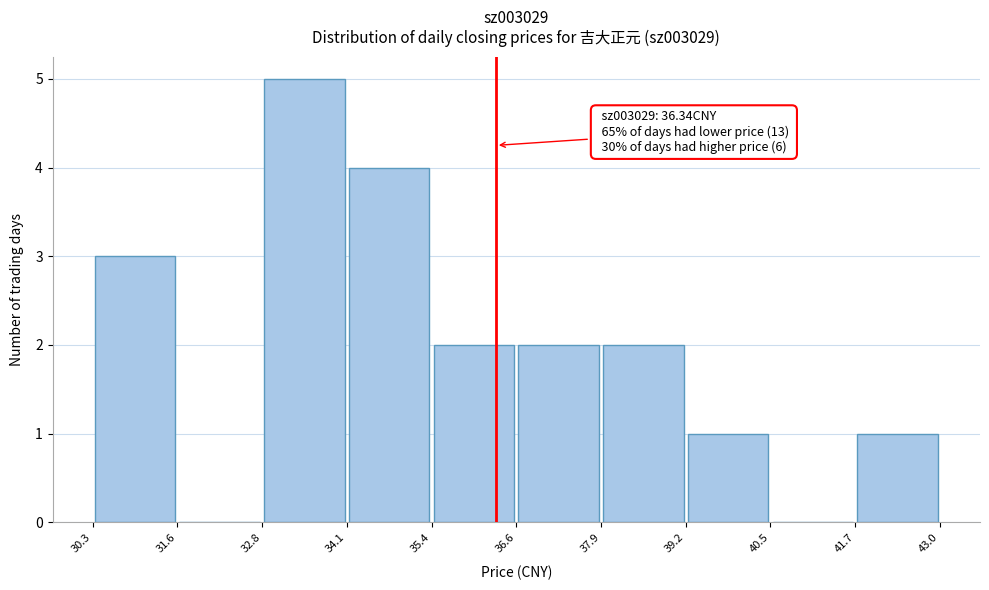

Which range on the x-axis has the tallest bar?

32.8 to 34.1